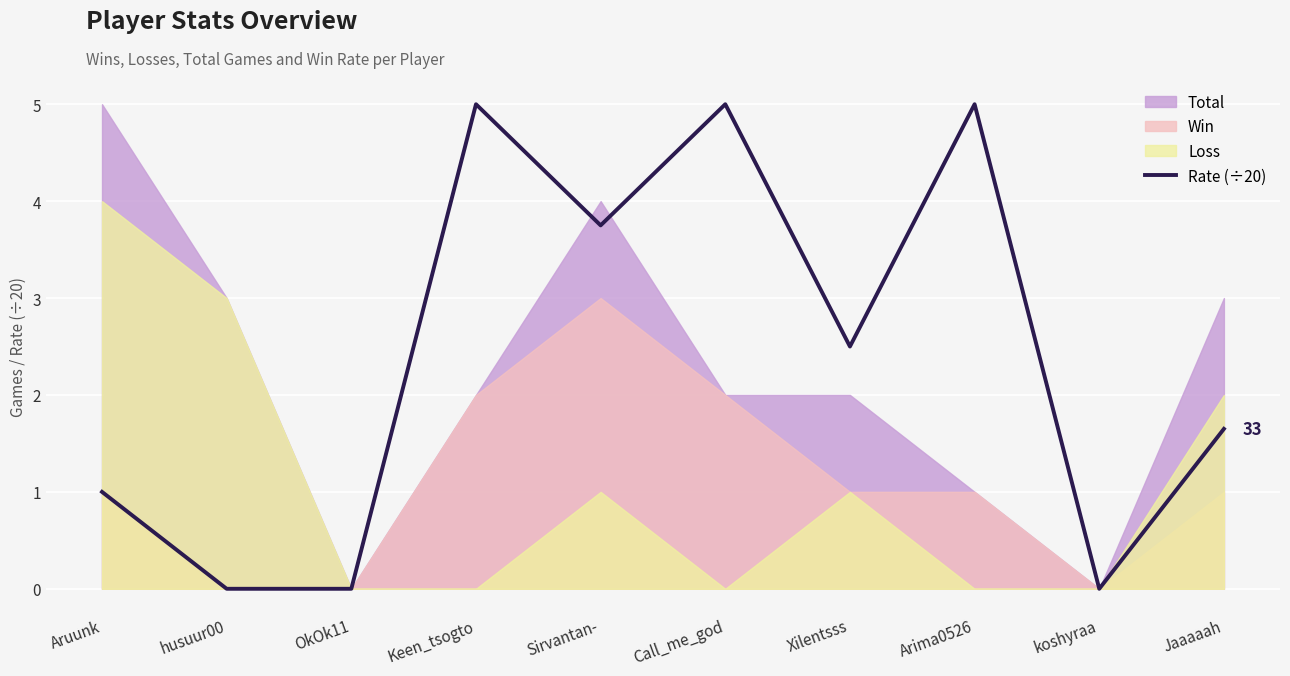

How many interior local peaks (higher than both neighbors) does the data have?

3